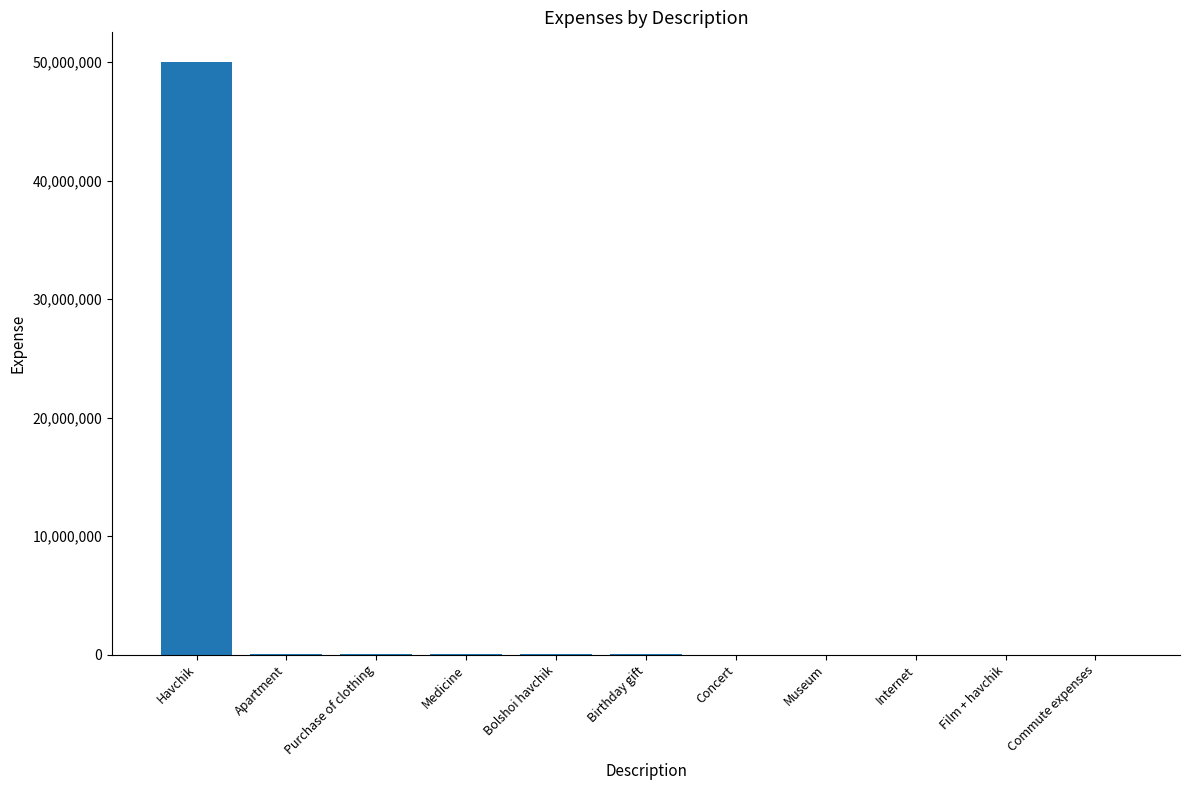

What is the approximate value at Commute expenses, to the nearest 100?

2200